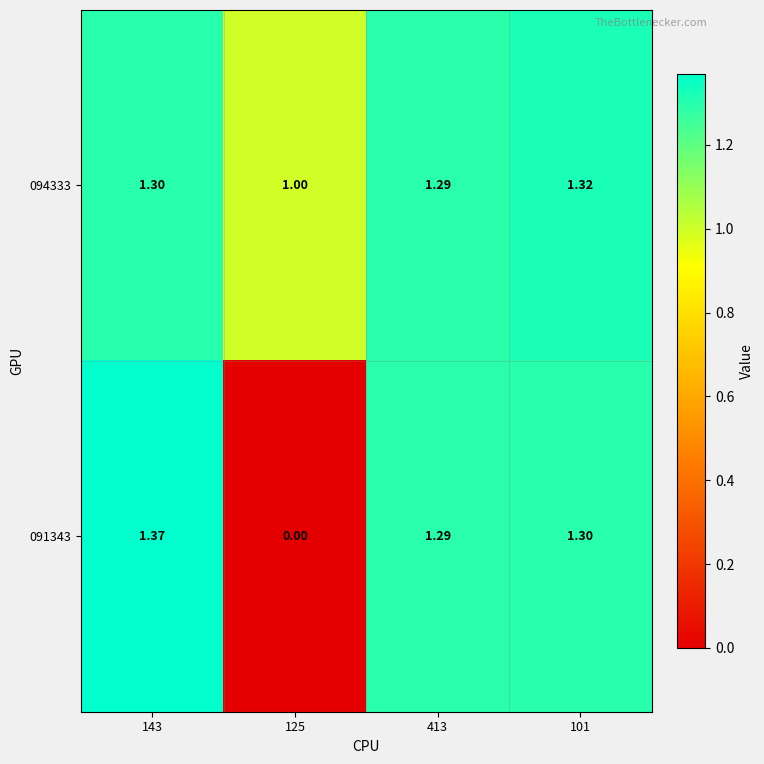

Is the value of 094333 at 125 greater than the value of 091343 at 143?

No